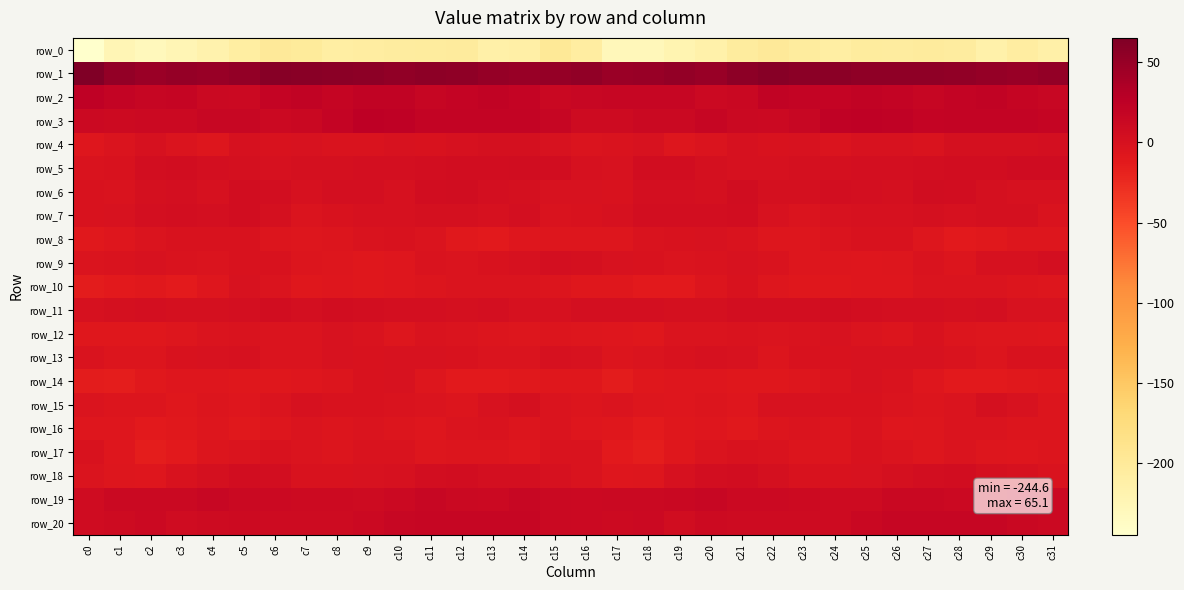

True or false: row_8 has a value of -7.4 at c15.

True